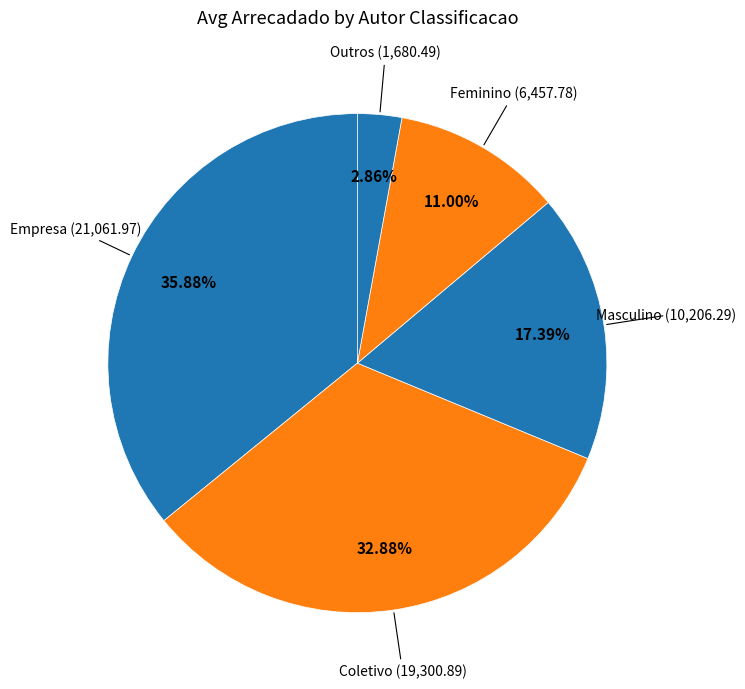

Rank the categories by value from highest to lowest.

Empresa, Coletivo, Masculino, Feminino, Outros